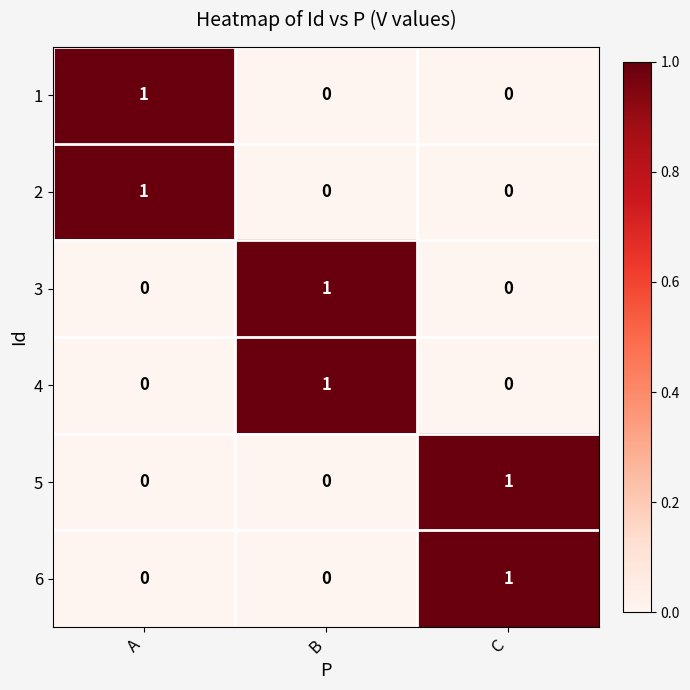

Is it true that 6 equals 0 at A?

True